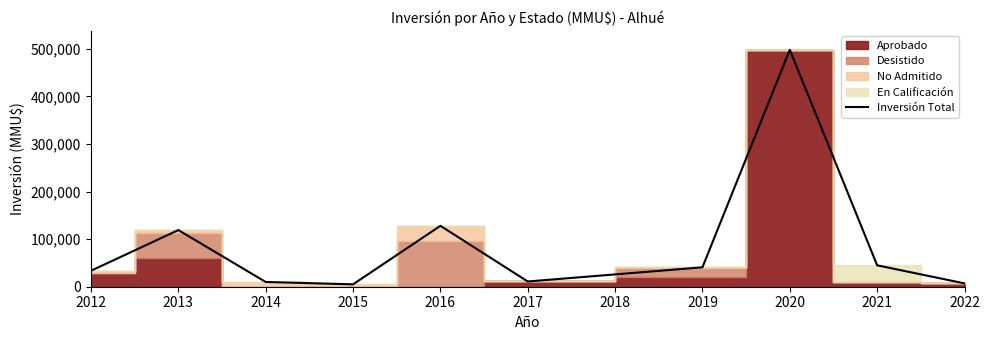

Which category has the lowest value across all series?

2015